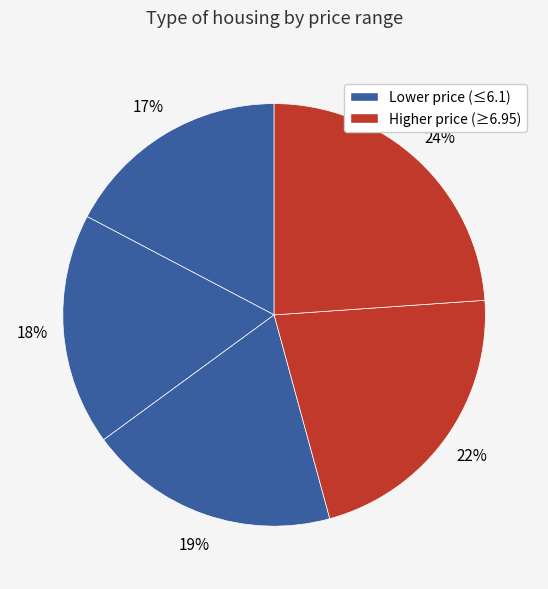

How many segments does this pie chart have?

5